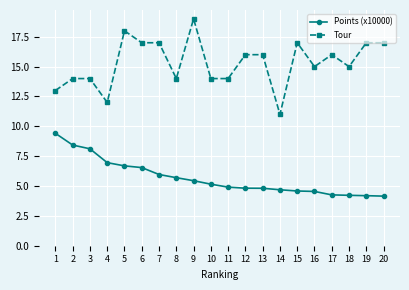

What is the difference between the Points (x10000) values at 6 and 7?

0.6